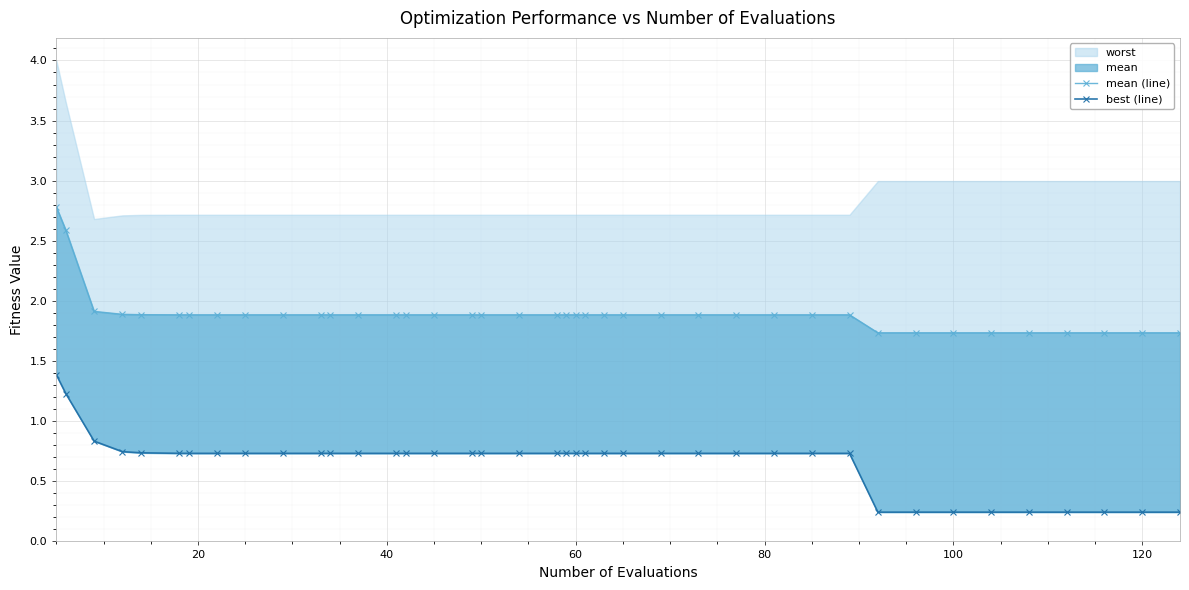

The value of mean (line) at 37 is 0.7. True or false?

False